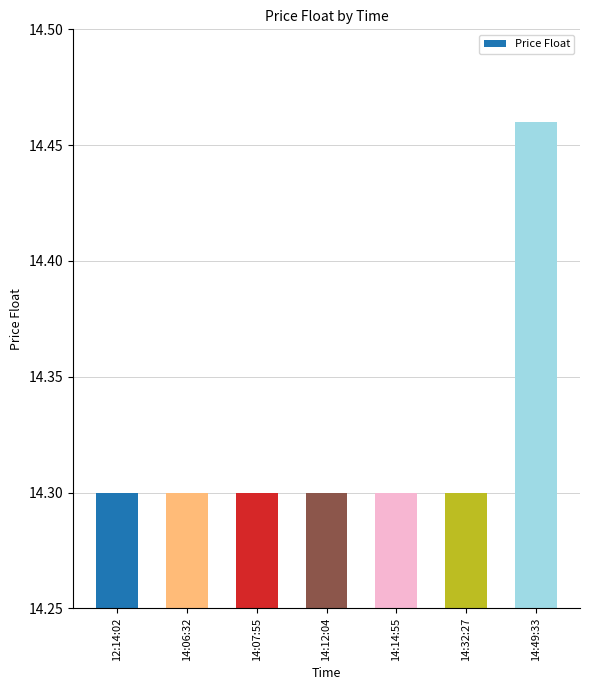

The chart shows a value of 5.3 at 14:49:33. True or false?

False